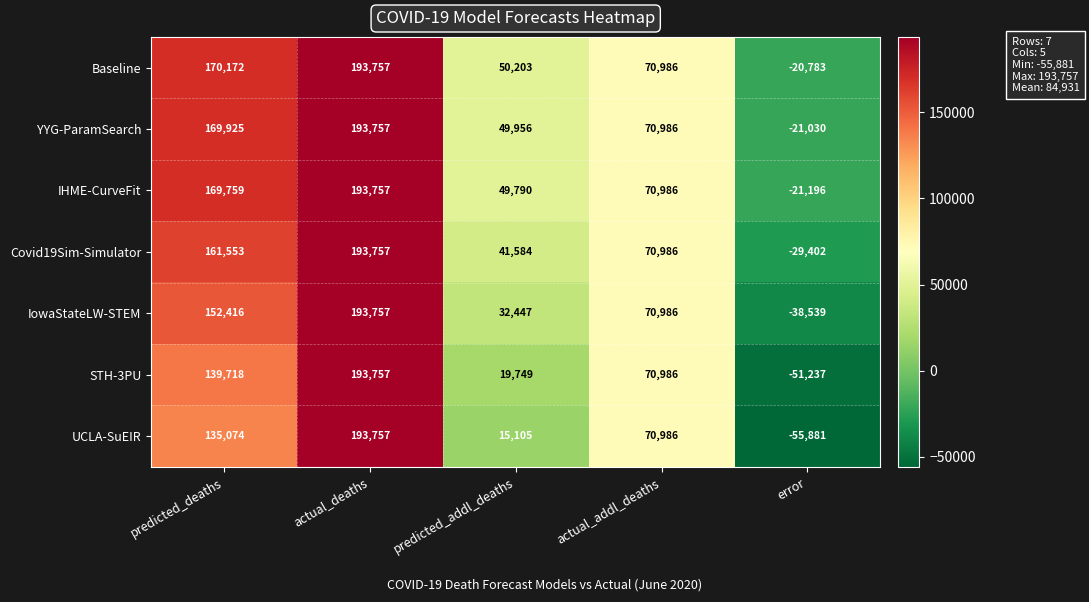

Which series has the largest total across all categories?

Baseline